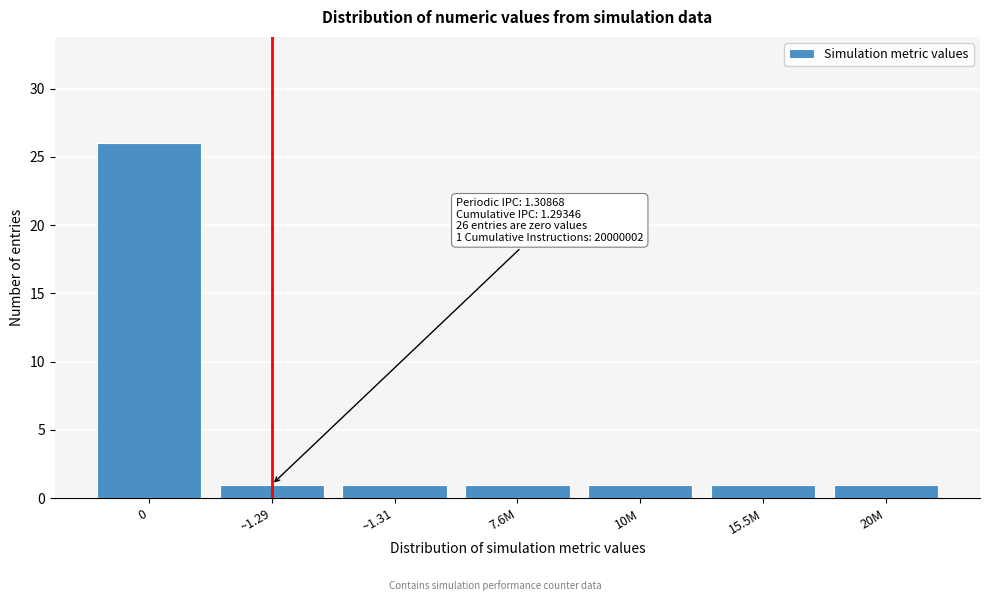

Reading left to right, list all the values displayed in this chart.

0=26	~1.29=1	~1.31=1	7.6M=1	10M=1	15.5M=1	20M=1